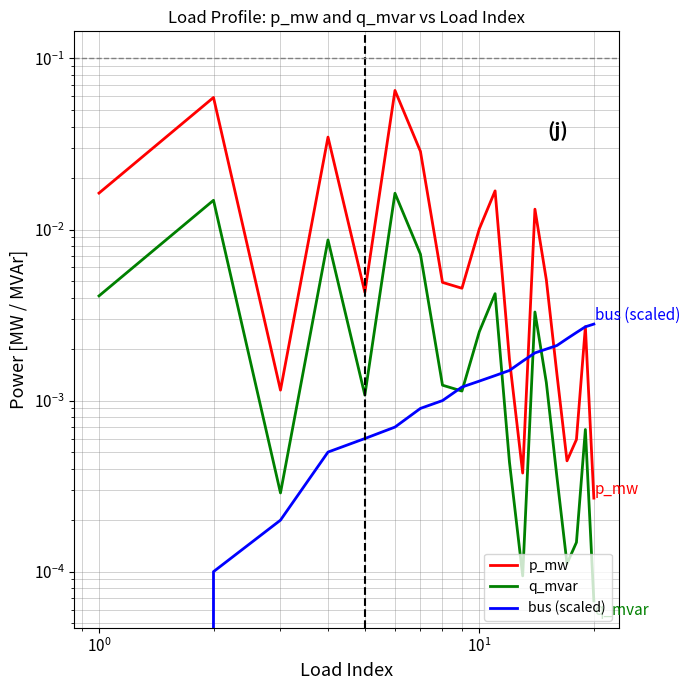

True or false: p_mw and q_mvar intersect in this chart.

False